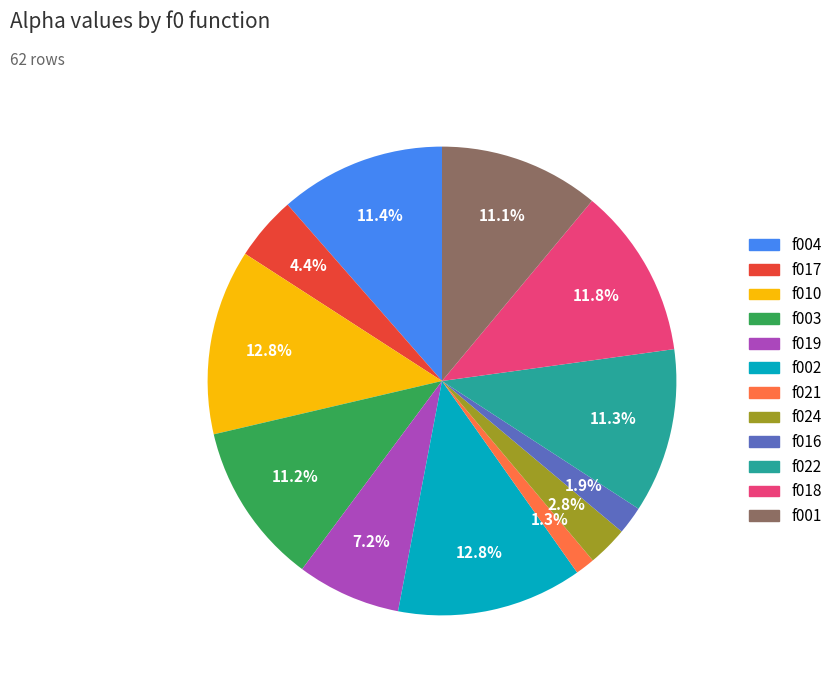

Is there any slice that represents more than half of the pie?

No